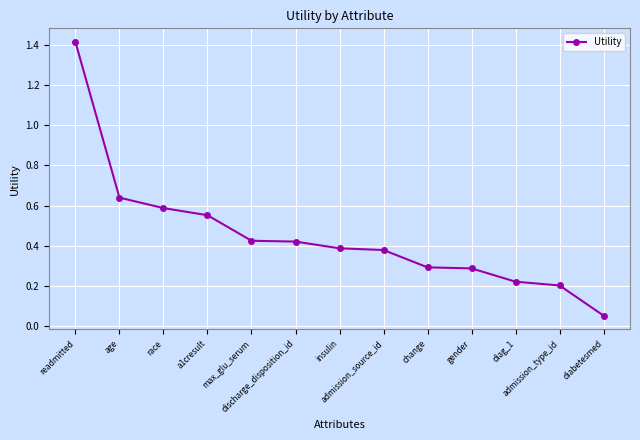

What is the difference between the maximum and minimum values?

1.4